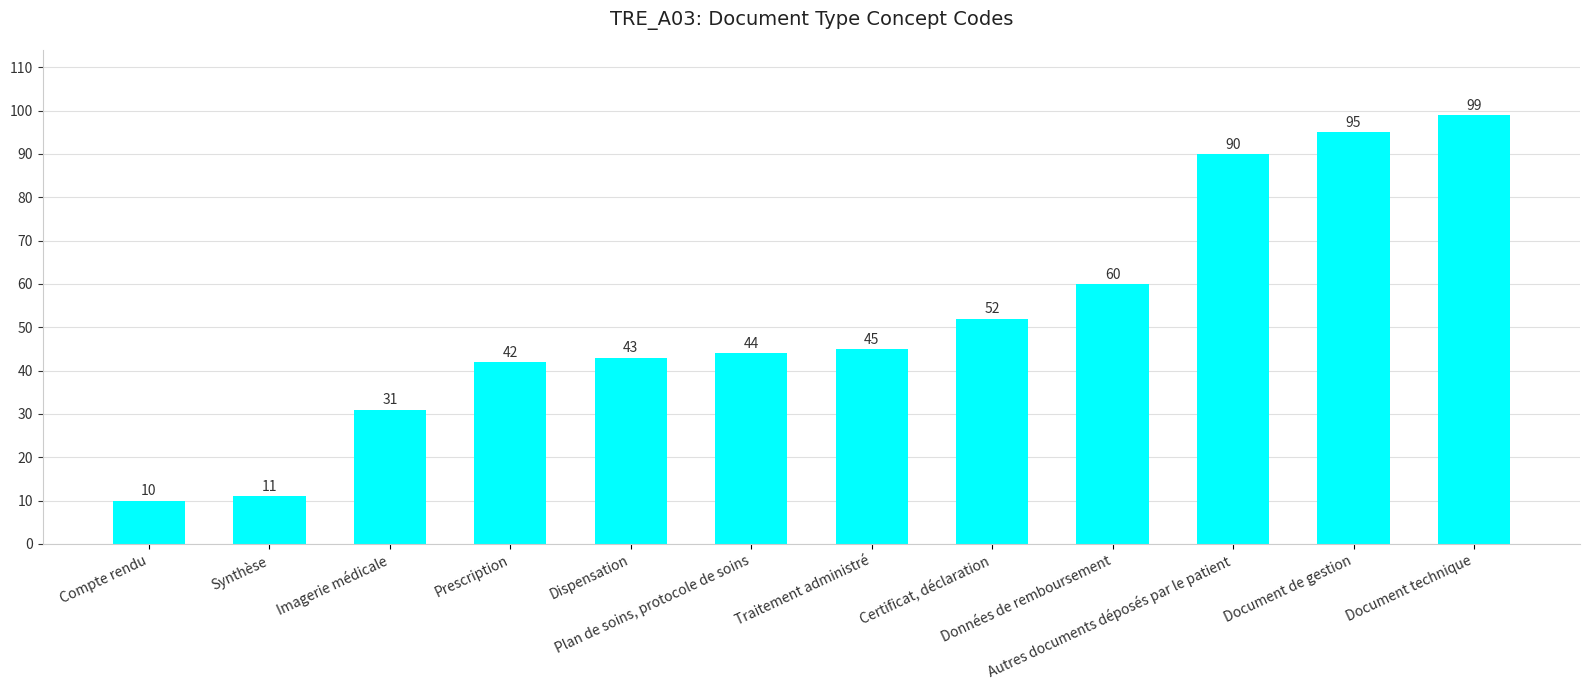

The chart shows a value of 36 at Autres documents déposés par le patient. True or false?

False